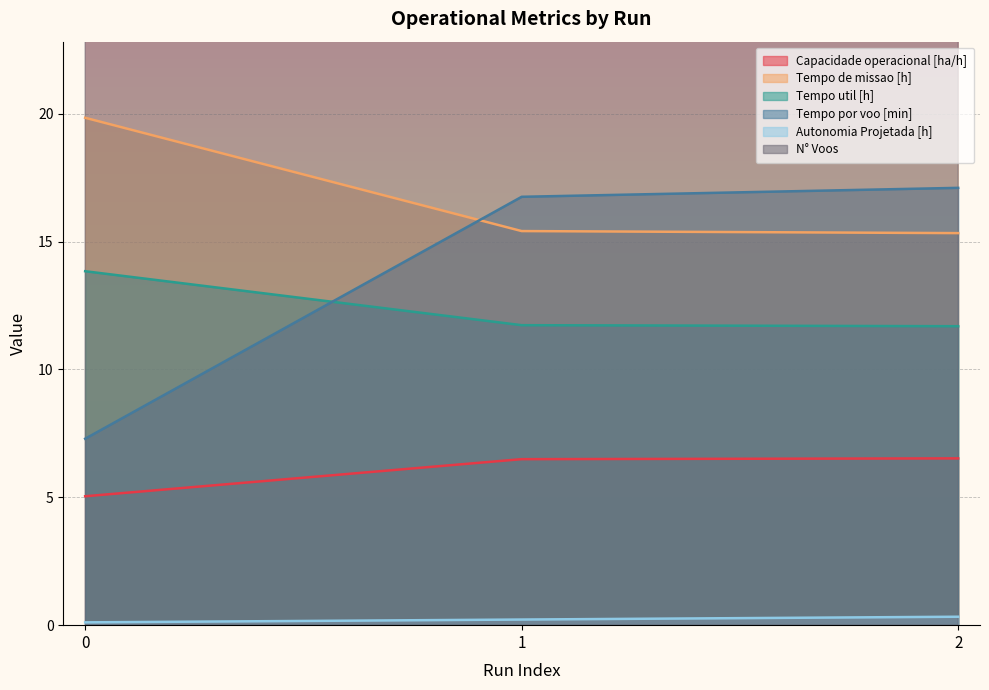

Rank the series by their maximum value, from highest to lowest.

N° Voos, Tempo de missao [h], Tempo por voo [min], Tempo util [h], Capacidade operacional [ha/h], Autonomia Projetada [h]